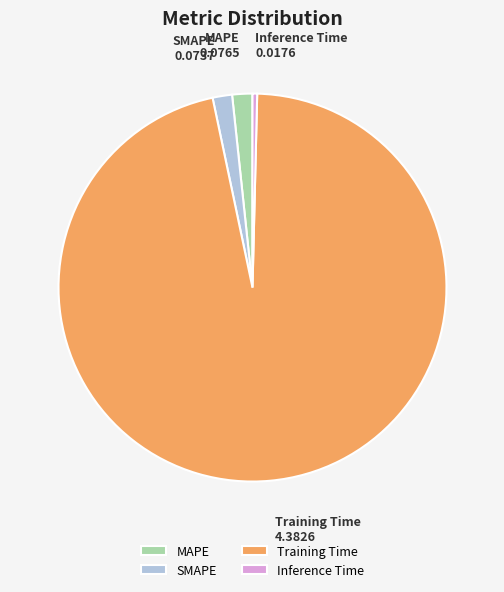

Which category has the biggest portion of the pie?

Training Time